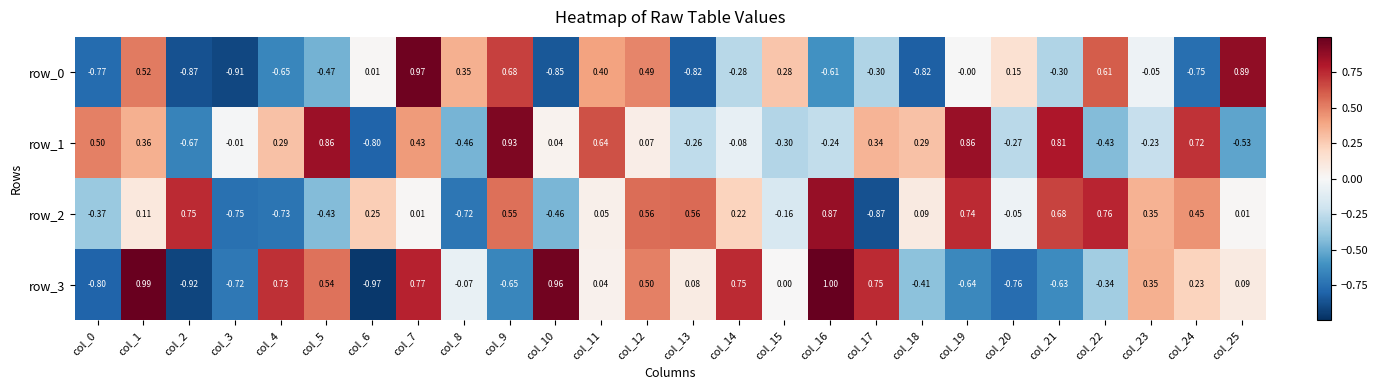

Where is row_0 nearest to the value 0?

col_19